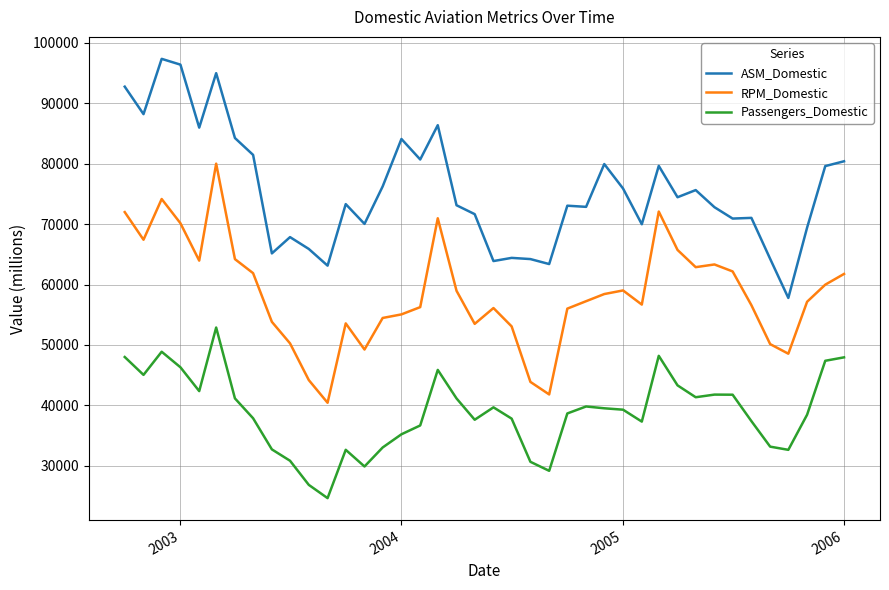

List the series in order of their peak value, highest first.

ASM_Domestic, RPM_Domestic, Passengers_Domestic